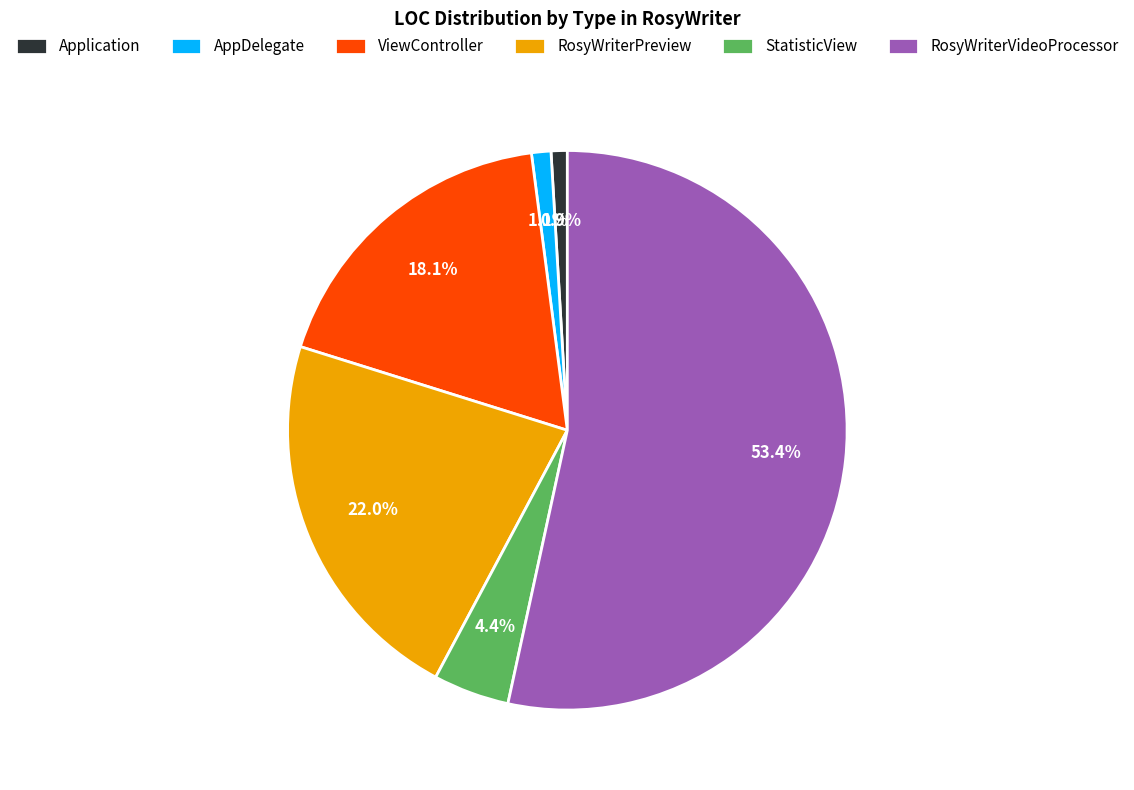

Which has a higher value, Application or RosyWriterPreview?

RosyWriterPreview